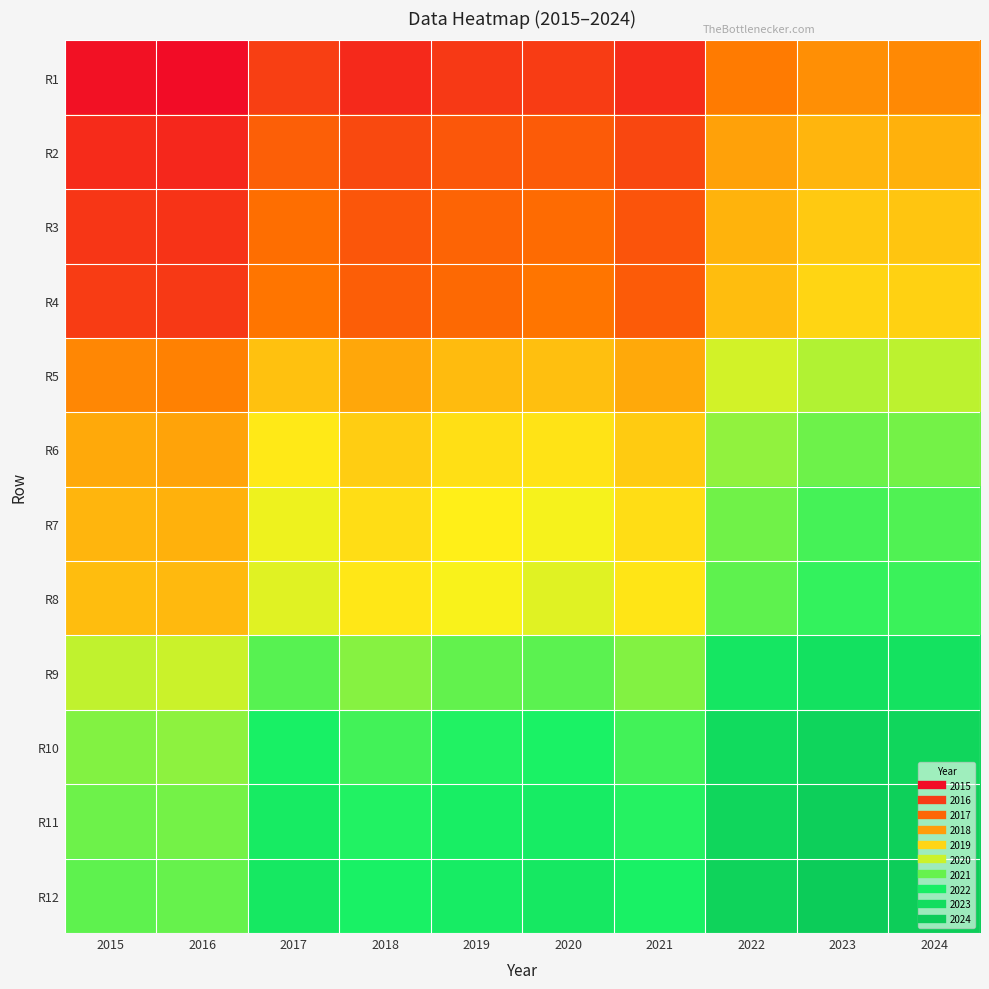

Reading right to left, extract all data points from this chart.

R1: 2024=18.0	2023=18.1	2022=17.8	2021=16.2	2020=16.5	2019=16.5	2018=16.1	2017=16.6	2016=15.5	2015=15.6
R2: 2024=18.6	2023=18.7	2022=18.4	2021=16.8	2020=17.1	2019=17.1	2018=16.8	2017=17.2	2016=16.1	2015=16.2
R3: 2024=19.0	2023=19.0	2022=18.7	2021=17.0	2020=17.4	2019=17.3	2018=17.0	2017=17.5	2016=16.3	2015=16.4
R4: 2024=19.1	2023=19.2	2022=18.8	2021=17.1	2020=17.6	2019=17.4	2018=17.2	2017=17.7	2016=16.5	2015=16.5
R5: 2024=20.3	2023=20.4	2022=20.1	2021=18.5	2020=18.8	2019=18.8	2018=18.5	2017=18.9	2016=17.8	2015=17.9
R6: 2024=20.9	2023=21.0	2022=20.7	2021=19.1	2020=19.4	2019=19.4	2018=19.1	2017=19.5	2016=18.4	2015=18.5
R7: 2024=21.3	2023=21.3	2022=21.0	2021=19.3	2020=19.7	2019=19.6	2018=19.4	2017=19.8	2016=18.6	2015=18.7
R8: 2024=21.4	2023=21.5	2022=21.1	2021=19.5	2020=19.9	2019=19.7	2018=19.5	2017=20.0	2016=18.8	2015=18.8
R9: 2024=22.6	2023=22.7	2022=22.4	2021=20.8	2020=21.1	2019=21.1	2018=20.8	2017=21.2	2016=20.1	2015=20.2
R10: 2024=23.2	2023=23.3	2022=23.0	2021=21.4	2020=21.7	2019=21.7	2018=21.4	2017=21.8	2016=20.7	2015=20.8
R11: 2024=23.6	2023=23.6	2022=23.3	2021=21.6	2020=22.1	2019=21.9	2018=21.7	2017=22.1	2016=20.9	2015=21.0
R12: 2024=23.8	2023=23.8	2022=23.4	2021=21.8	2020=22.2	2019=22.0	2018=21.8	2017=22.3	2016=21.1	2015=21.1